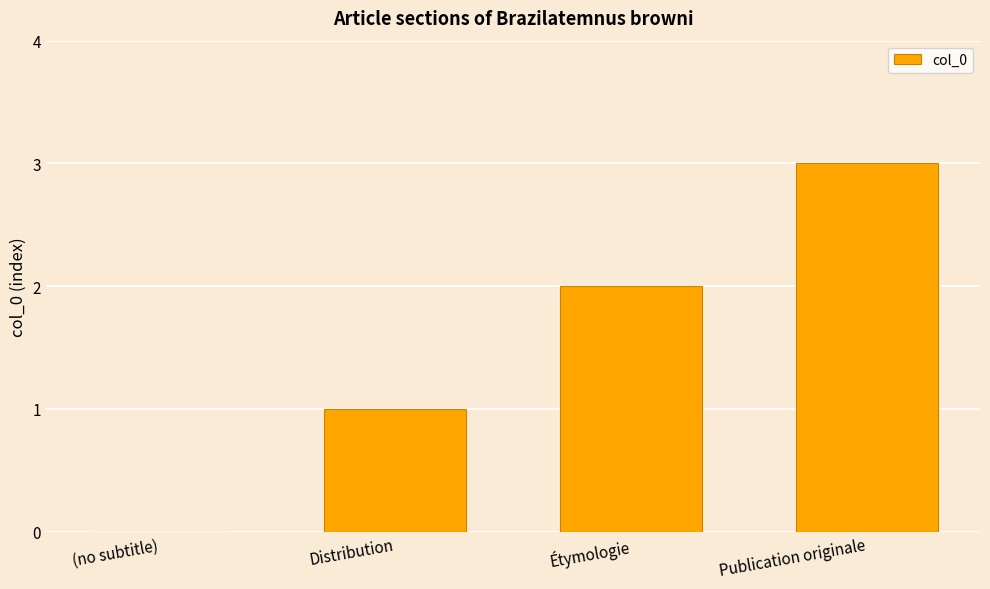

Which label corresponds to the largest value in the chart?

Publication originale